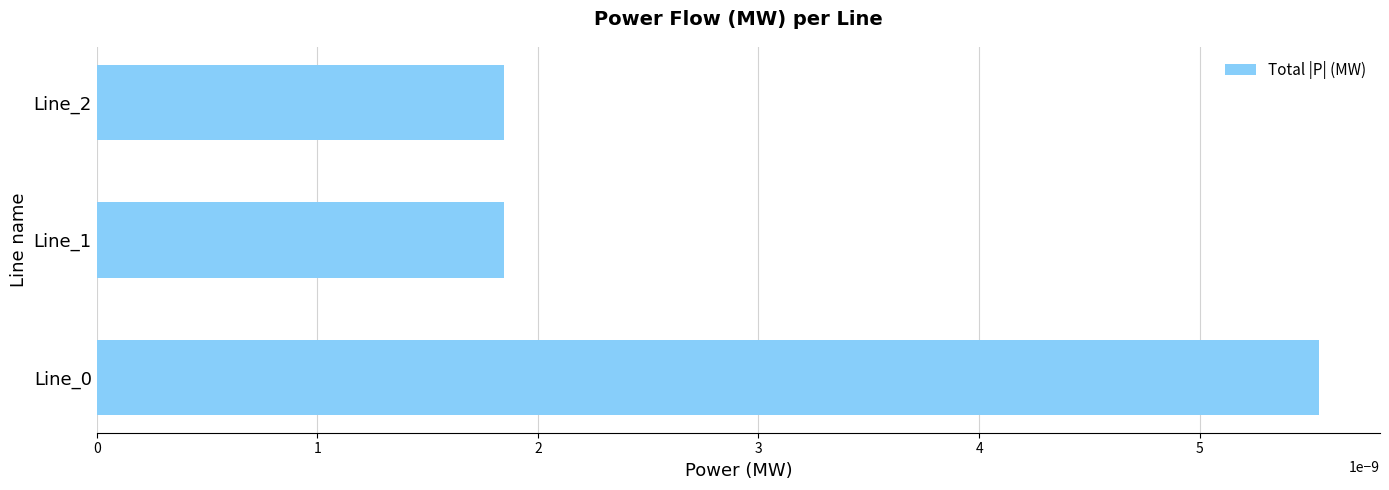

Count the number of data series in this chart.

1